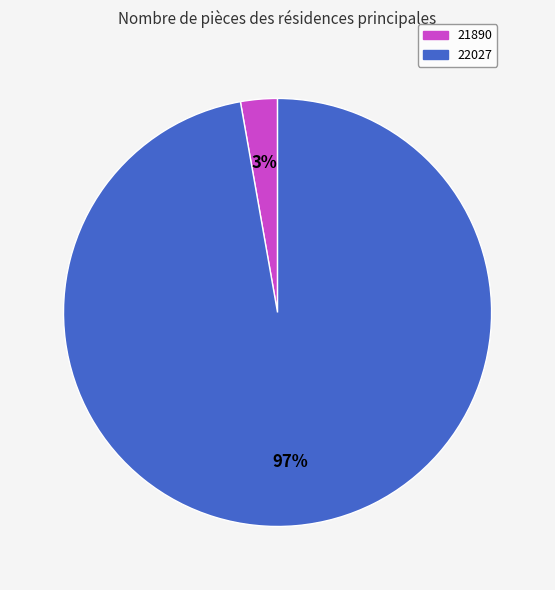

The 21890 slice represents 3% of the pie. True or false?

True